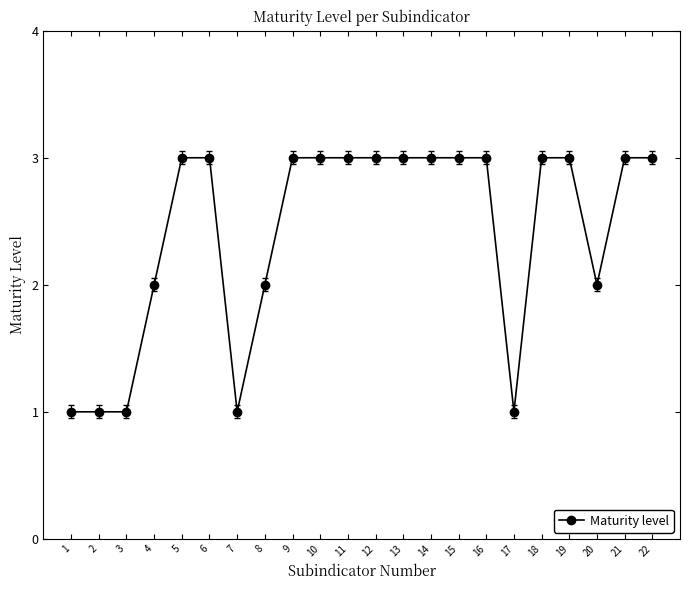

Approximately how many times larger is the value at 21 compared to 5?

1.0